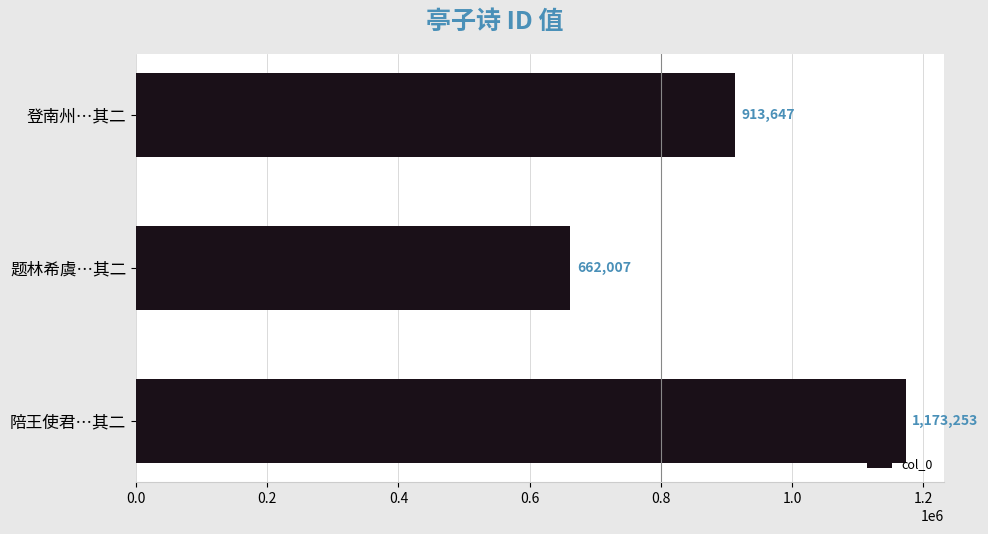

Reading top to bottom, extract all data points from this chart.

登南州…其二=913647	题林希虞…其二=662007	陪王使君…其二=1173253